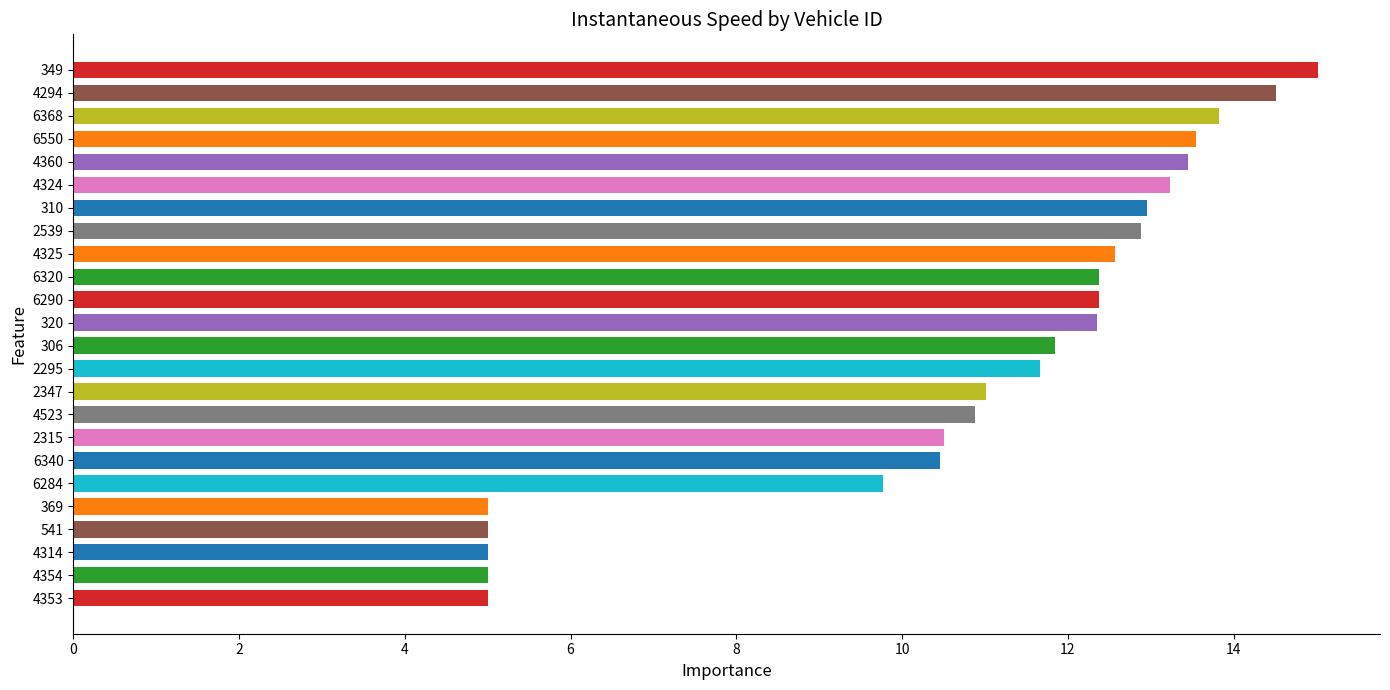

What is the maximum value shown in the chart?

15.0